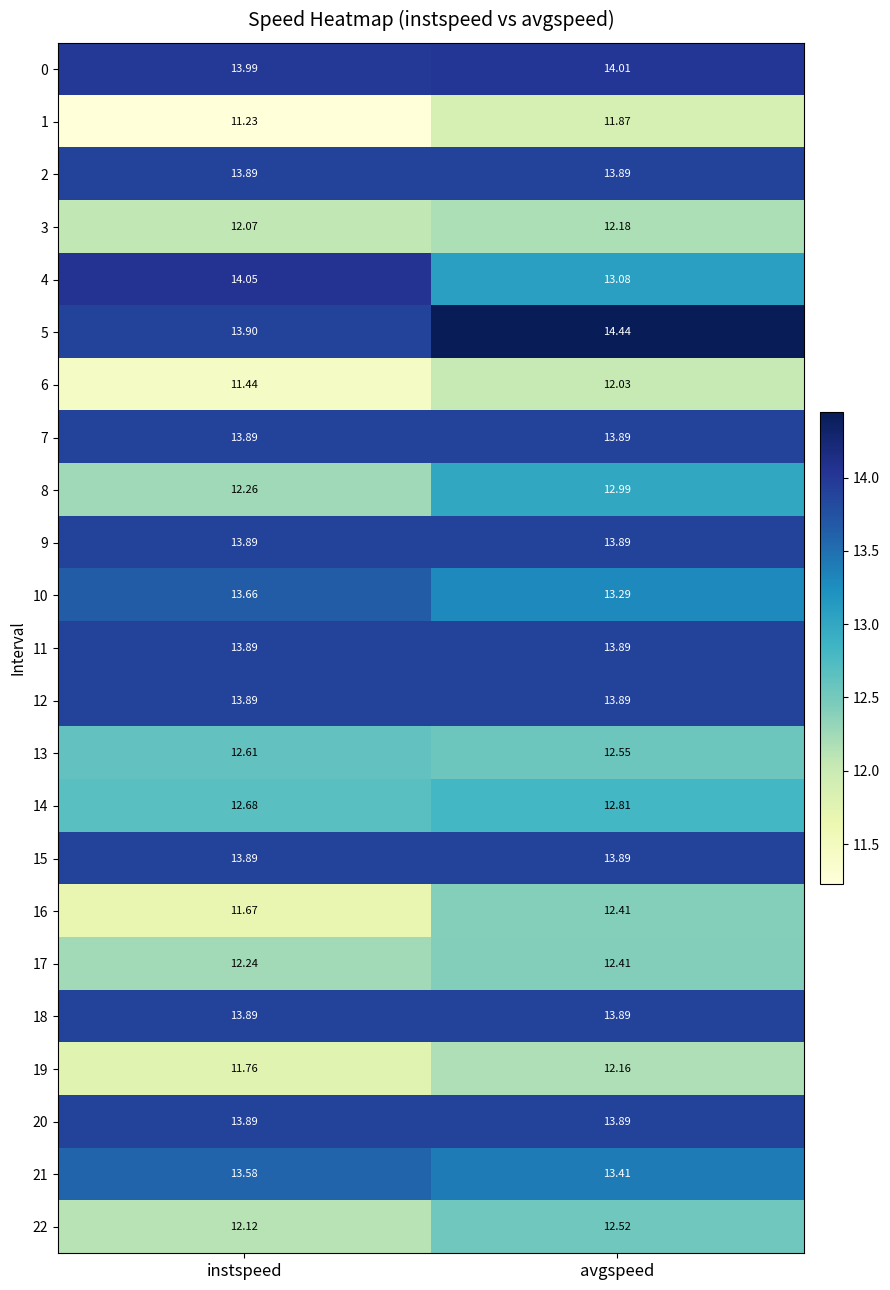

At which category is the sum across all series the highest?

avgspeed